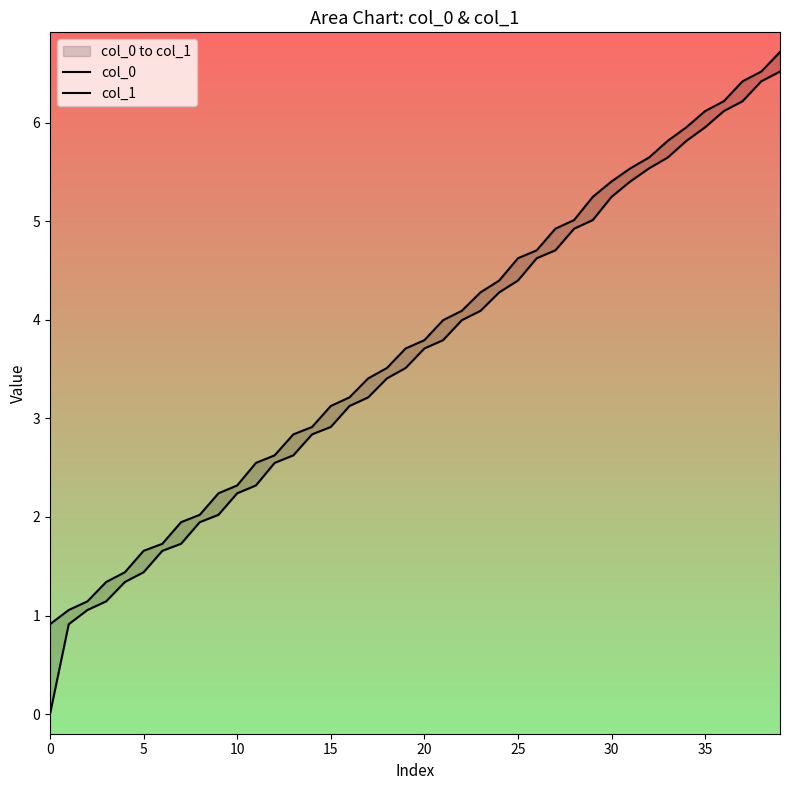

Rank the series by their maximum value, from highest to lowest.

col_1, col_0